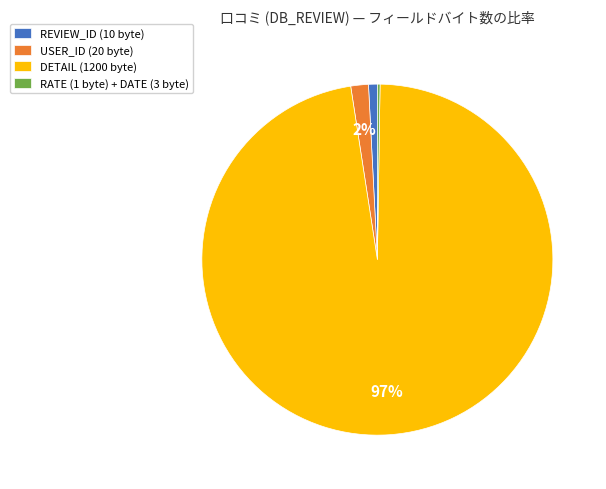

Is it true that REVIEW_ID (10 byte) is 1% of the pie?

True